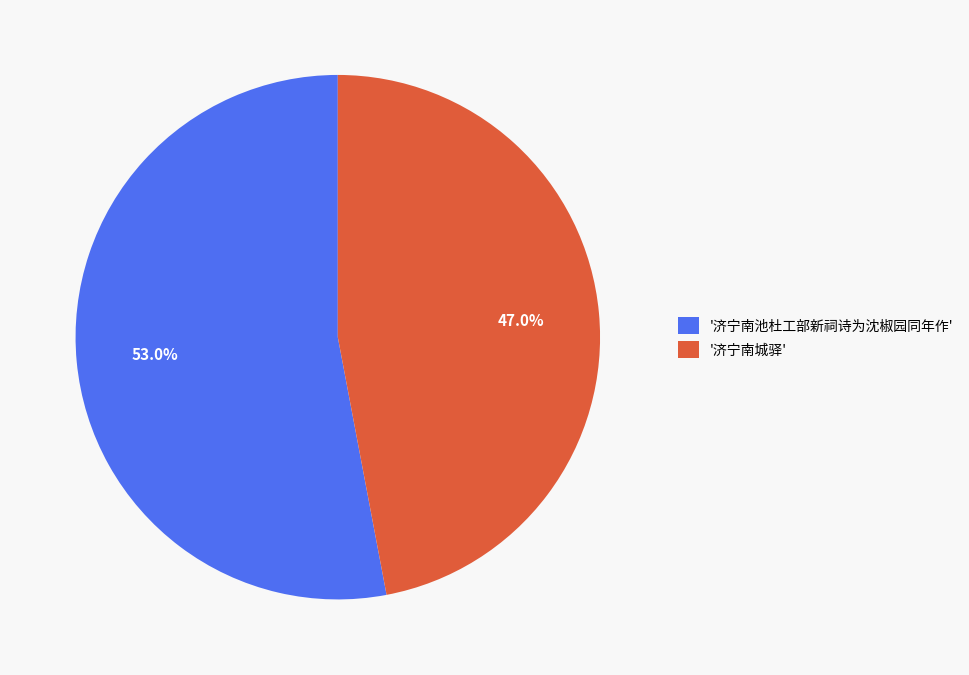

What is the total percentage of '济宁南池杜工部新祠诗为沈椒园同年作' and '济宁南城驿'?

100.0%